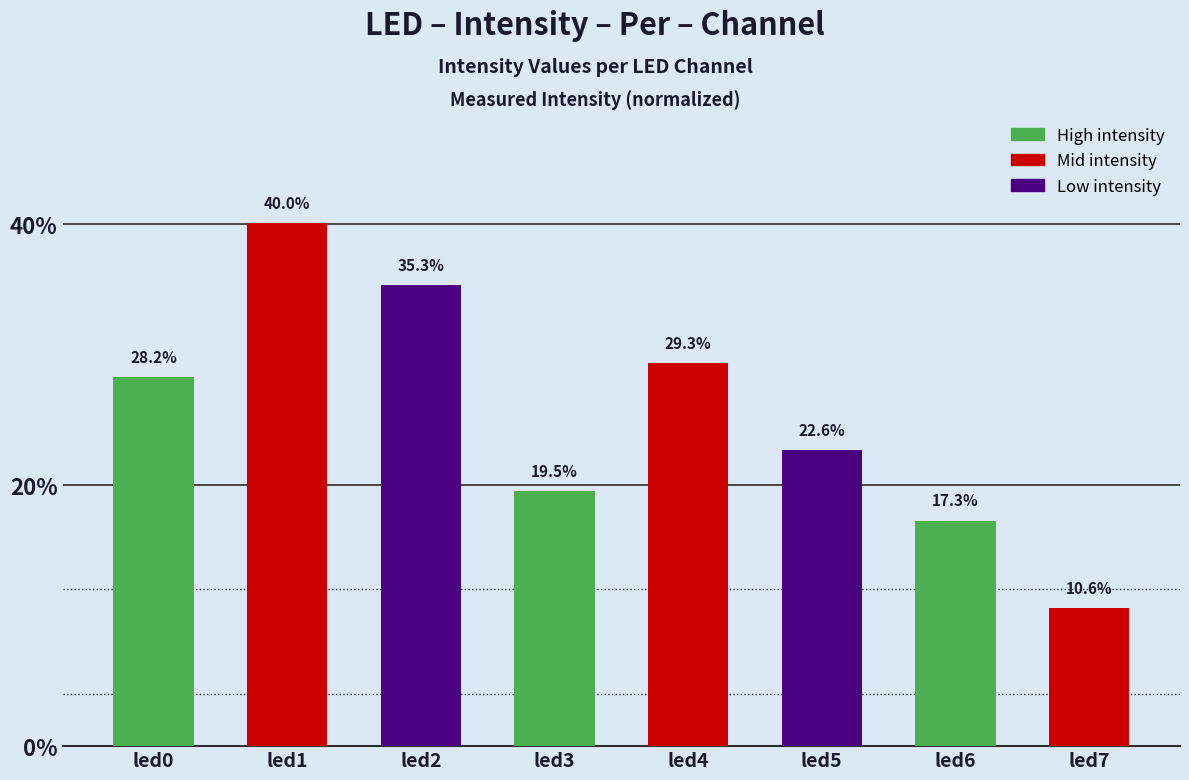

True or false: the data shows 0.3 at led5.

False